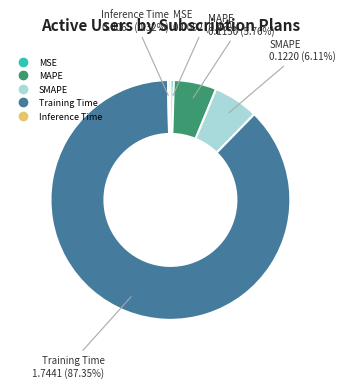

What percentage is NOT represented by MAPE?

94.2%